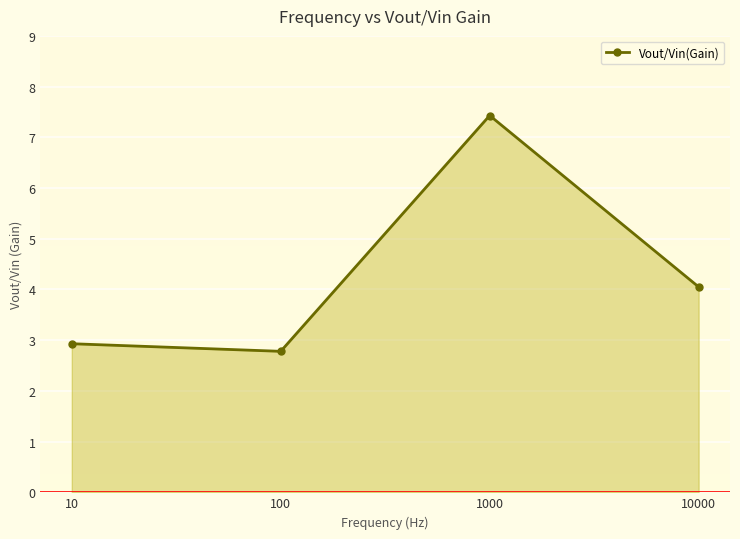

List the labels in order of value, smallest first.

100, 10, 10000, 1000